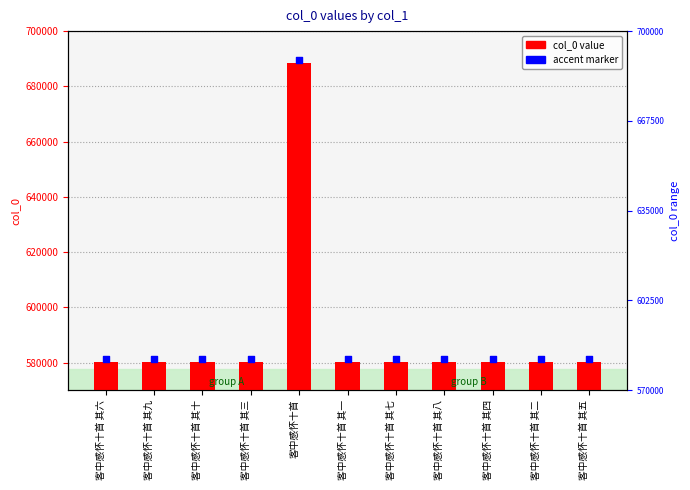

Which series has the largest Y range (max minus min)?

col_0 value